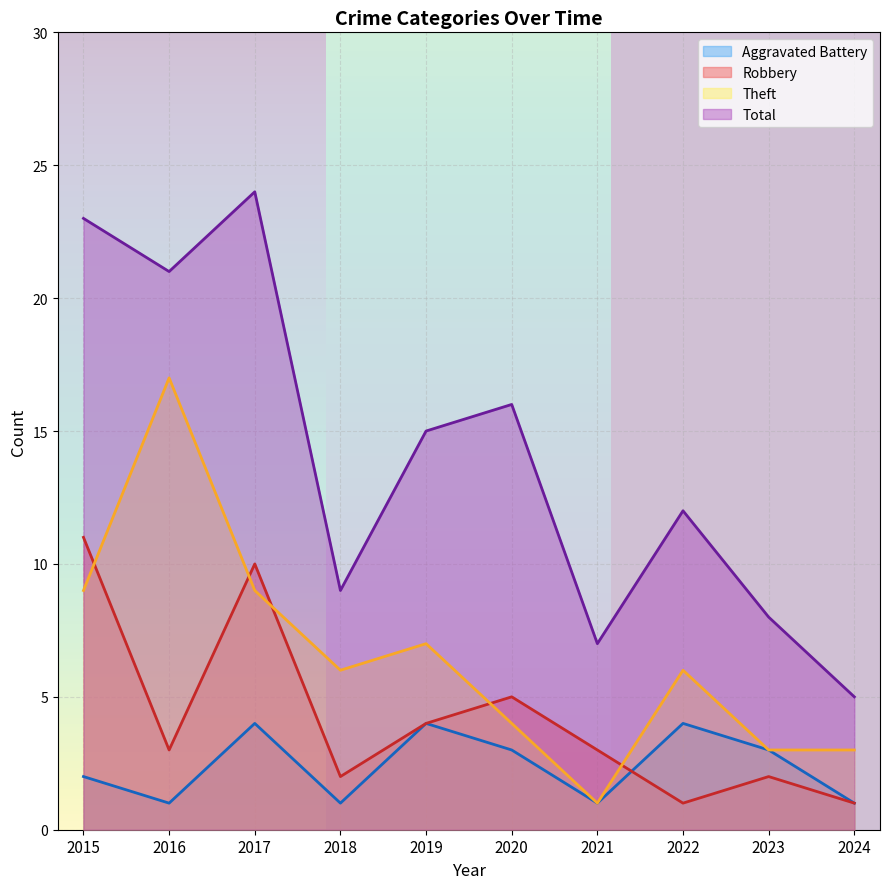

At which label does Aggravated Battery reach its peak?

2017